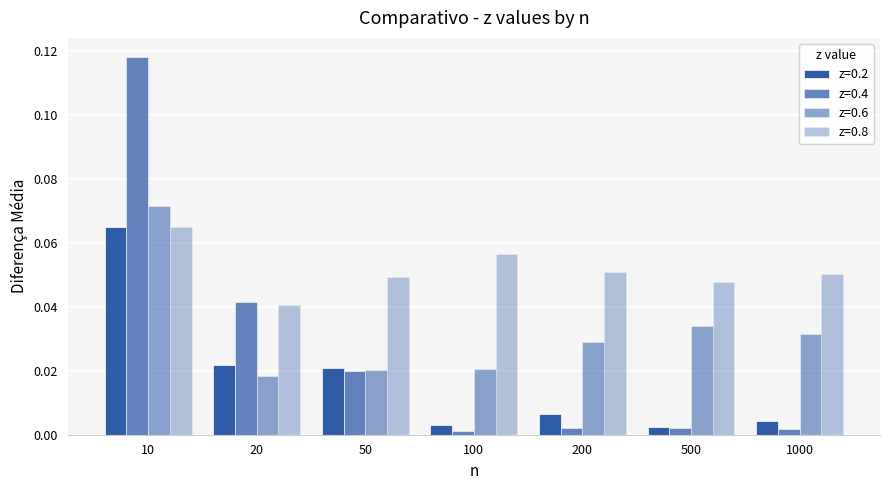

Is it true that z=0.2 equals 0.0 at 200?

False